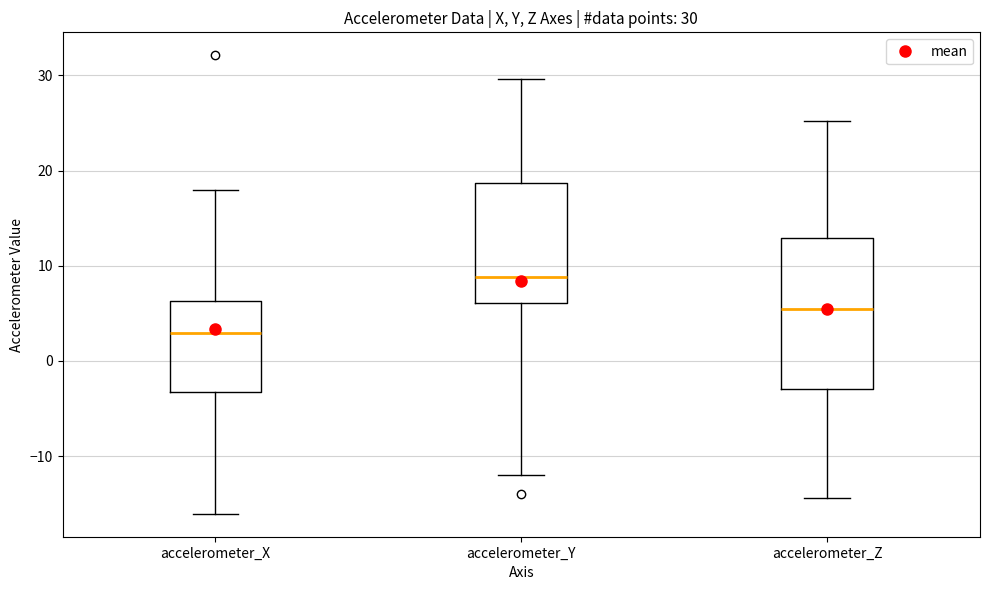

Comparing the boxes themselves (not the whiskers), which one is the tallest?

accelerometer_Z